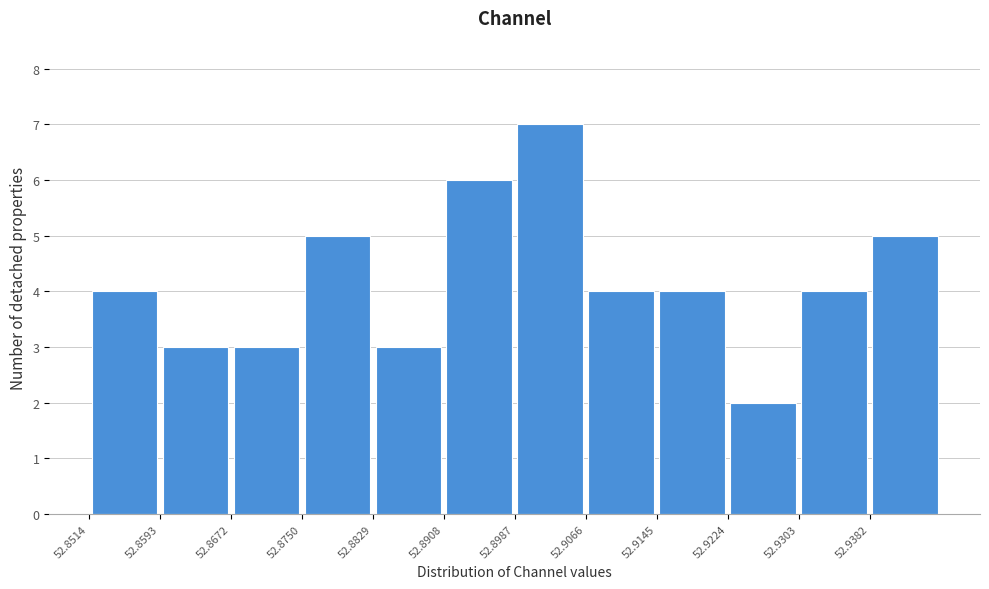

Reading left to right, transcribe this chart: for each bar, give the range it covers on the x-axis and its height. Neither the bar edges nor the heights are printed on the chart, so give them approximately, as read against the axes.

52.851 to 52.859: 4
52.859 to 52.867: 3
52.867 to 52.875: 3
52.875 to 52.883: 5
52.883 to 52.891: 3
52.891 to 52.899: 6
52.899 to 52.907: 7
52.907 to 52.915: 4
52.915 to 52.922: 4
52.922 to 52.930: 2
52.930 to 52.938: 4
52.938 to 52.946: 5